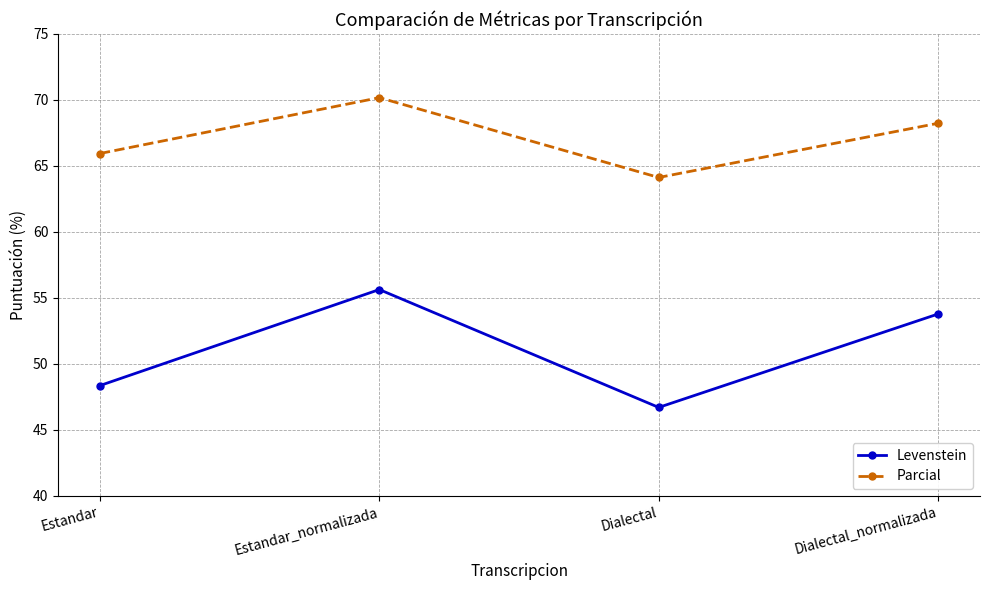

True or false: Levenstein has a value of 74.3 at Estandar_normalizada.

False